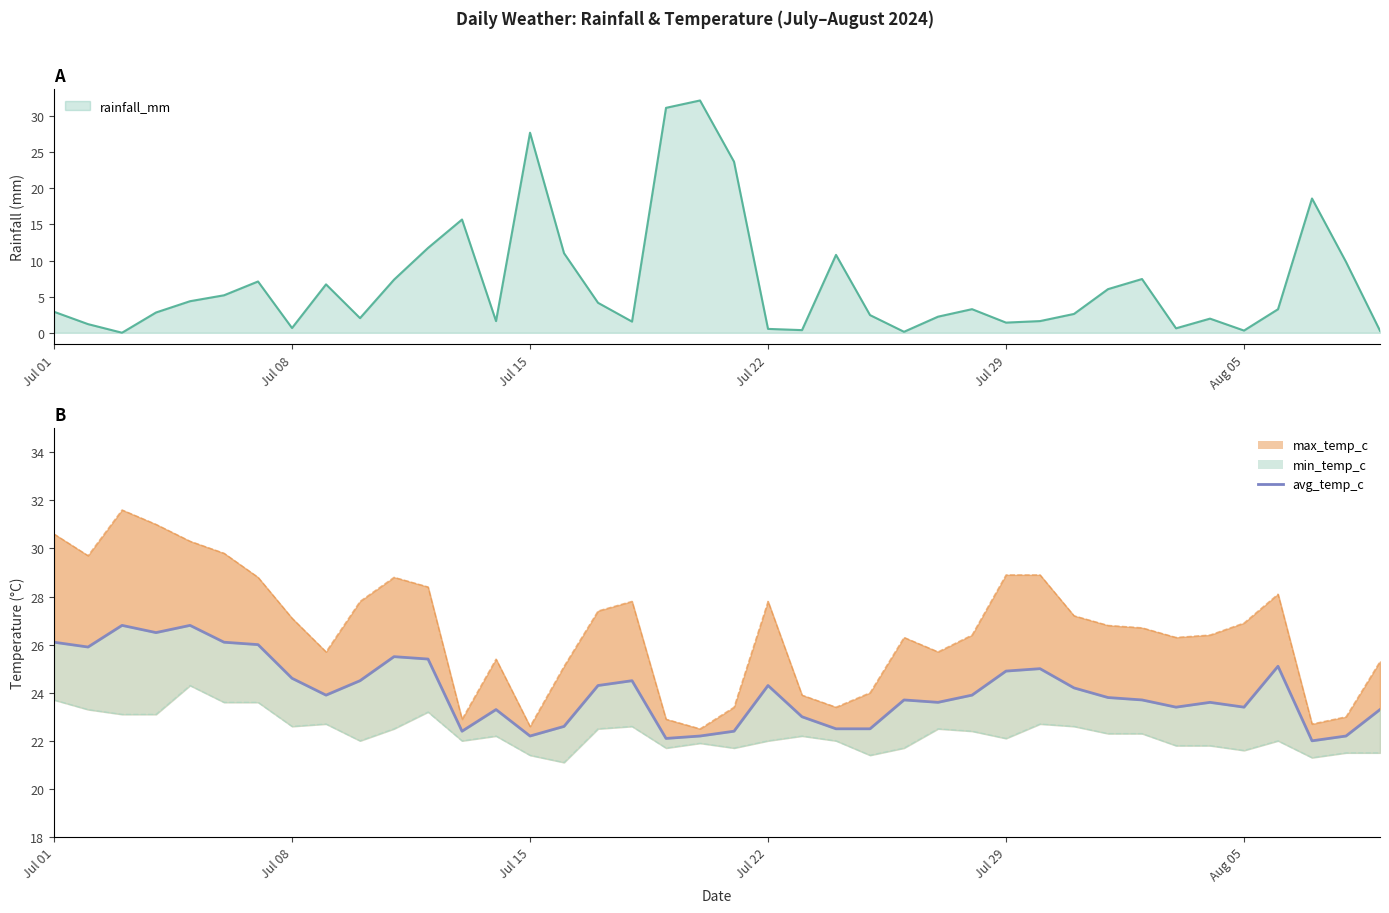

How many lines are shown in the chart?

1